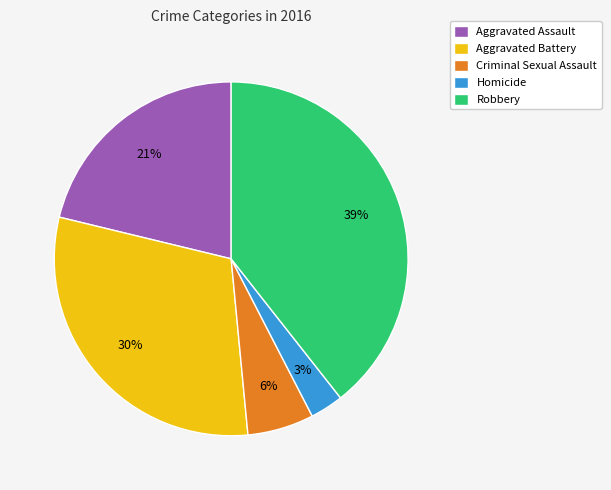

What percentage is the Aggravated Battery slice, to the nearest percent?

30%